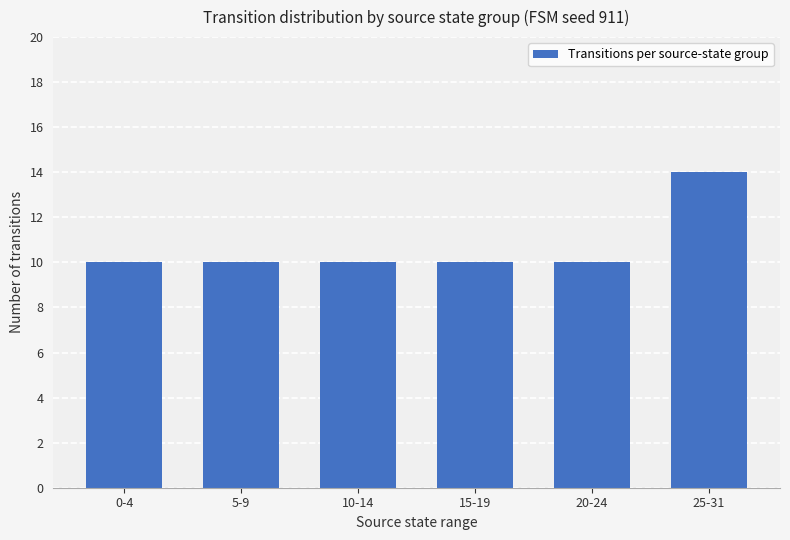

True or false: the data shows 6 at 20-24.

False